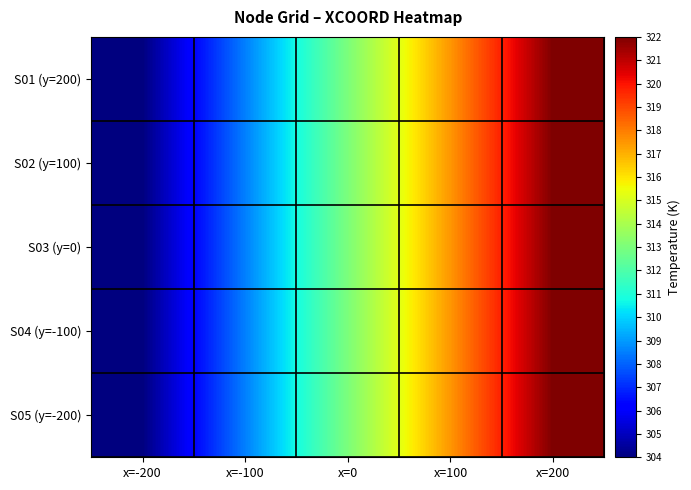

At which category is the sum across all series the highest?

x=200